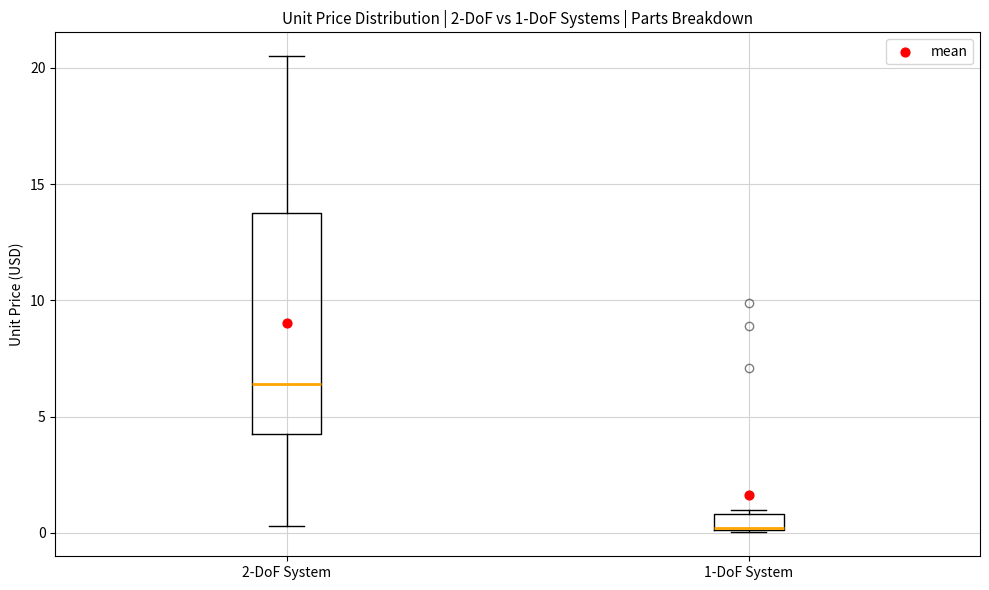

Which box is the tallest, from its lower edge to its upper edge?

2-DoF System